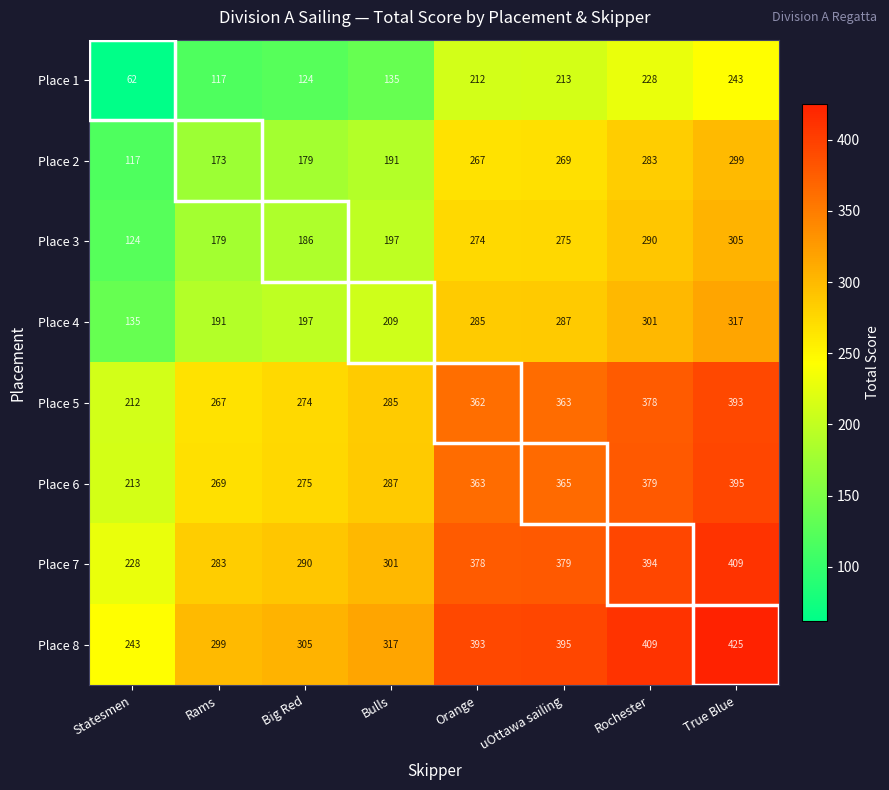

List the series in order of their peak value, lowest first.

Place 1, Place 2, Place 3, Place 4, Place 5, Place 6, Place 7, Place 8